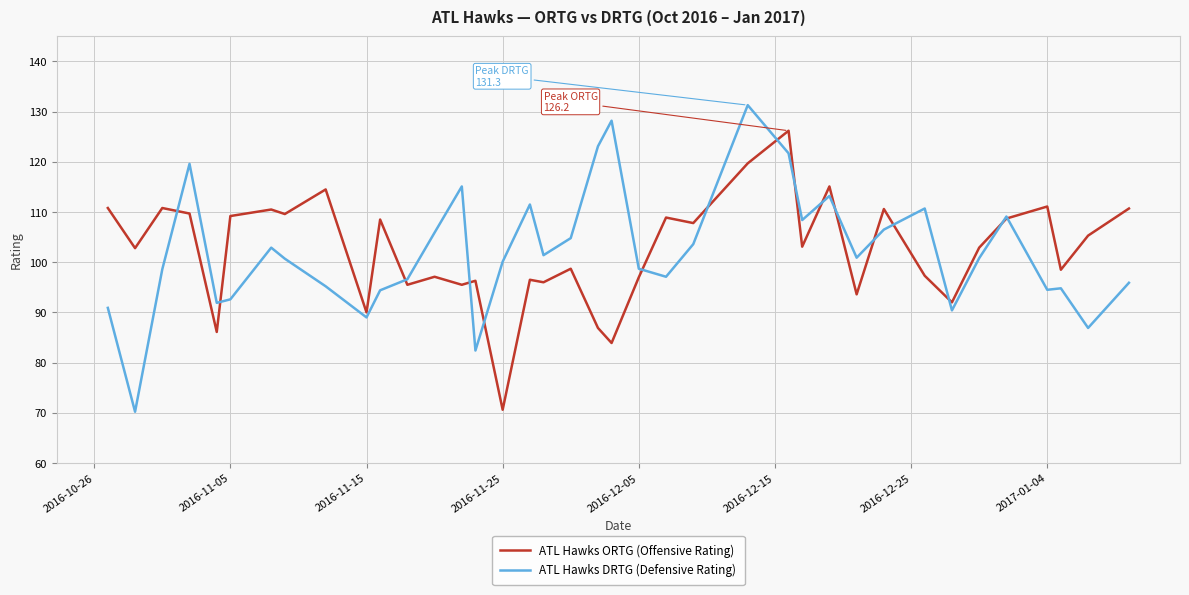

List the series in order of their peak value, highest first.

ATL Hawks DRTG (Defensive Rating), ATL Hawks ORTG (Offensive Rating)